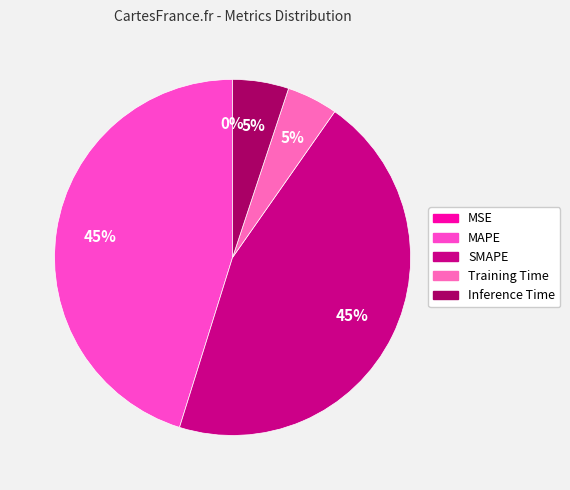

Is there any slice that represents more than half of the pie?

No